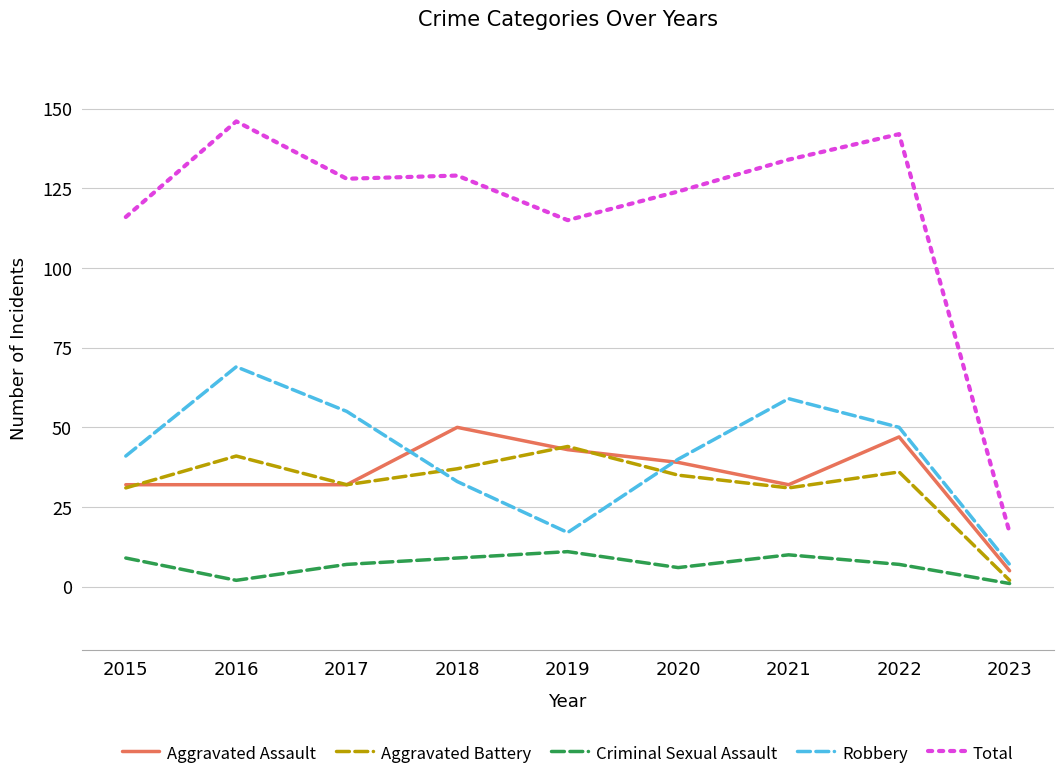

Where do Aggravated Battery and Robbery first cross each other?

2017 and 2018